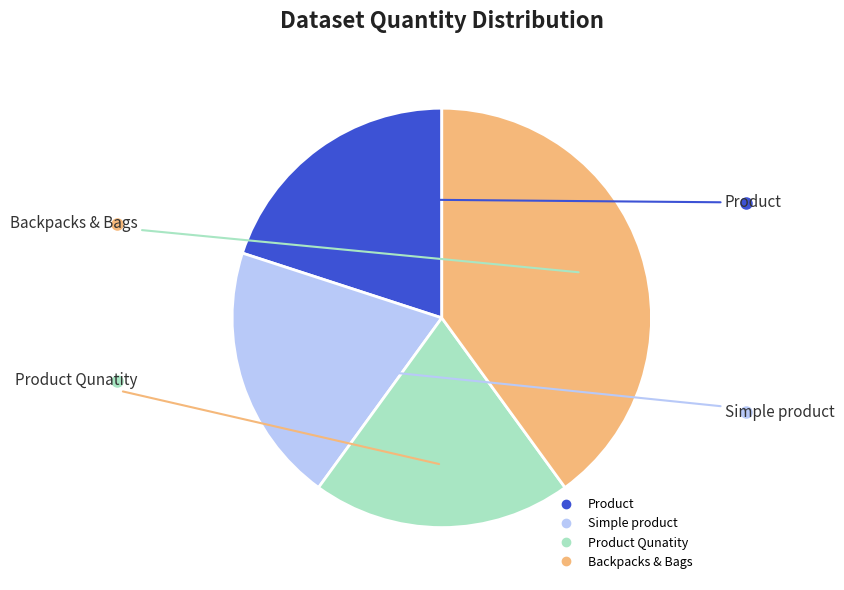

Is there any slice that represents more than half of the pie?

No